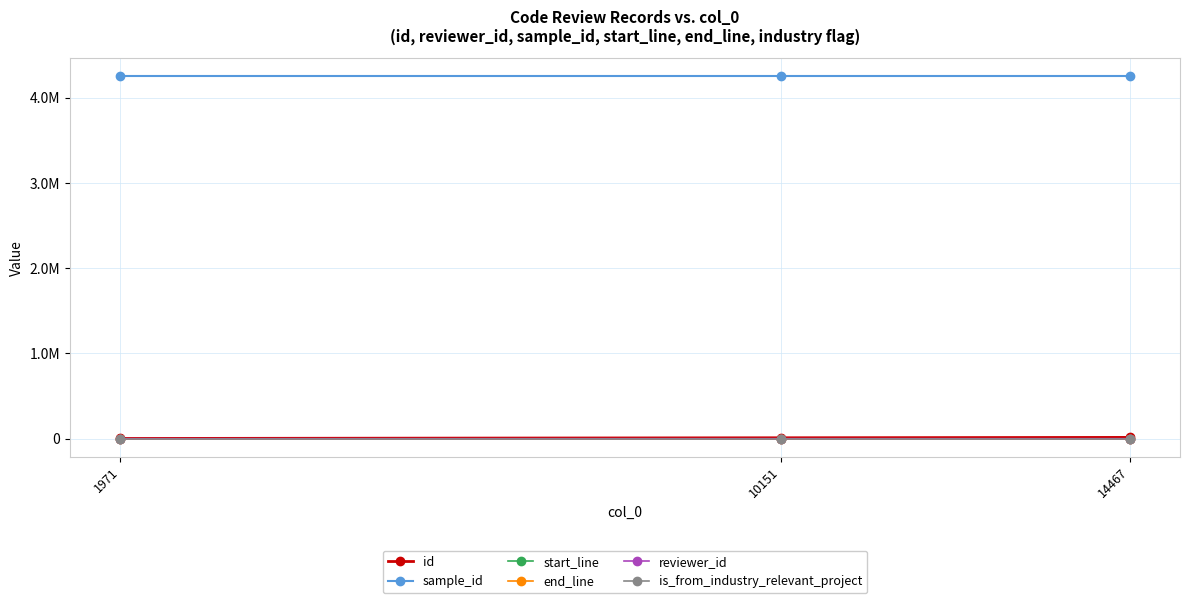

What are all the series names shown in the legend?

id, sample_id, start_line, end_line, reviewer_id, is_from_industry_relevant_project